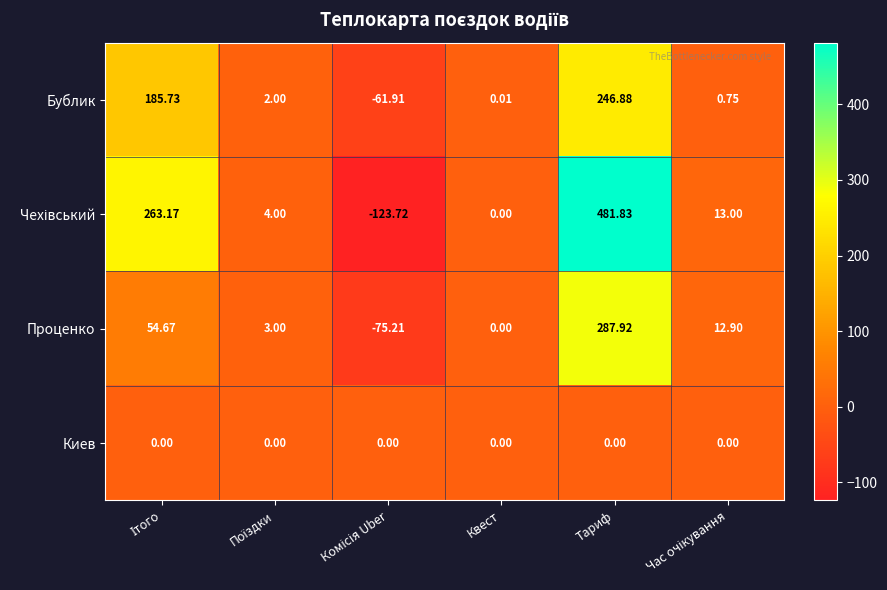

Which category has the highest value in the Бублик series?

Тариф